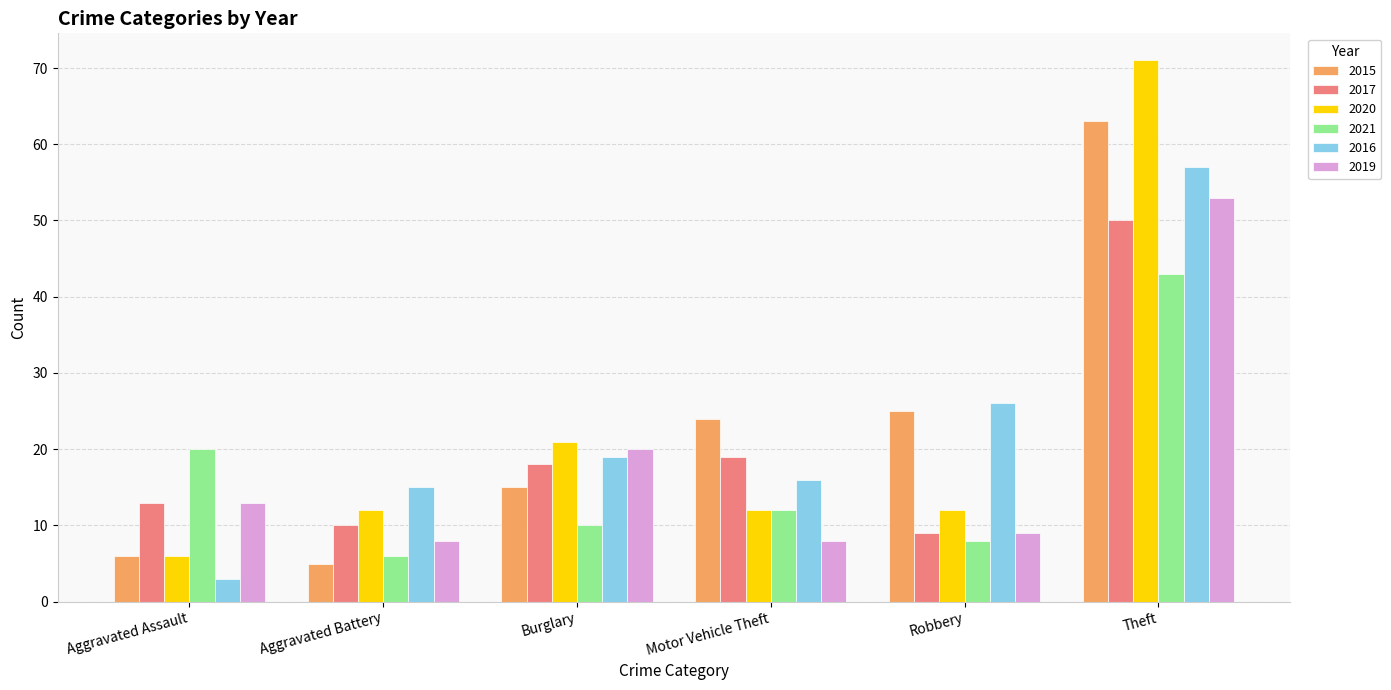

At which category is the sum across all series the highest?

Theft